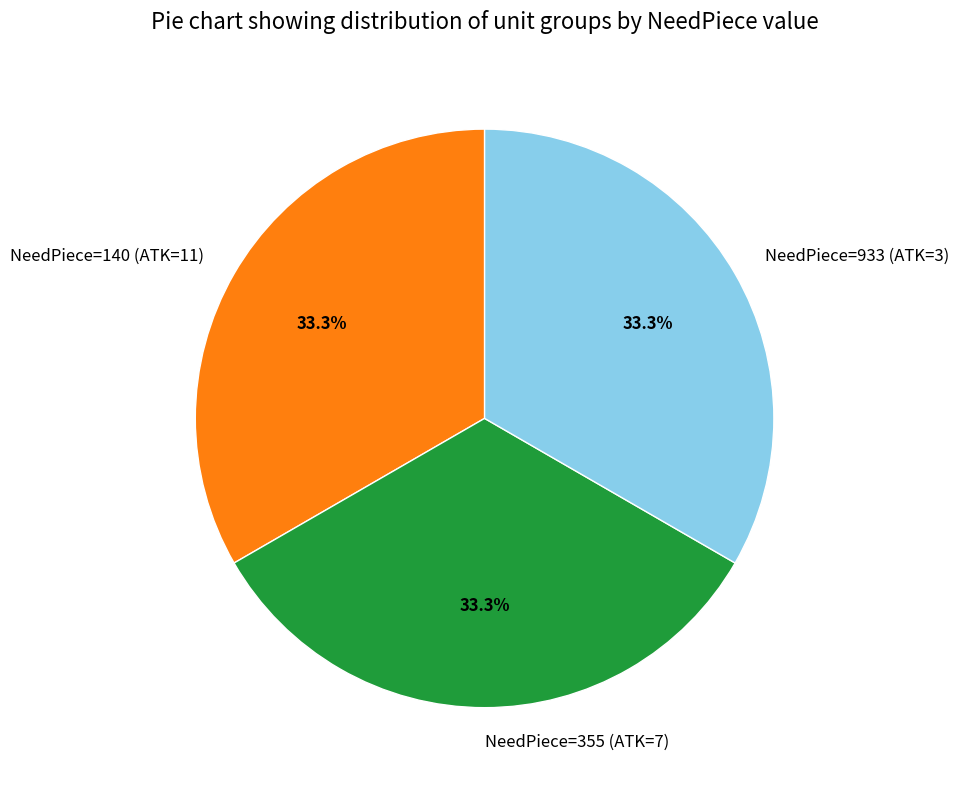

Does any single category account for the majority?

No